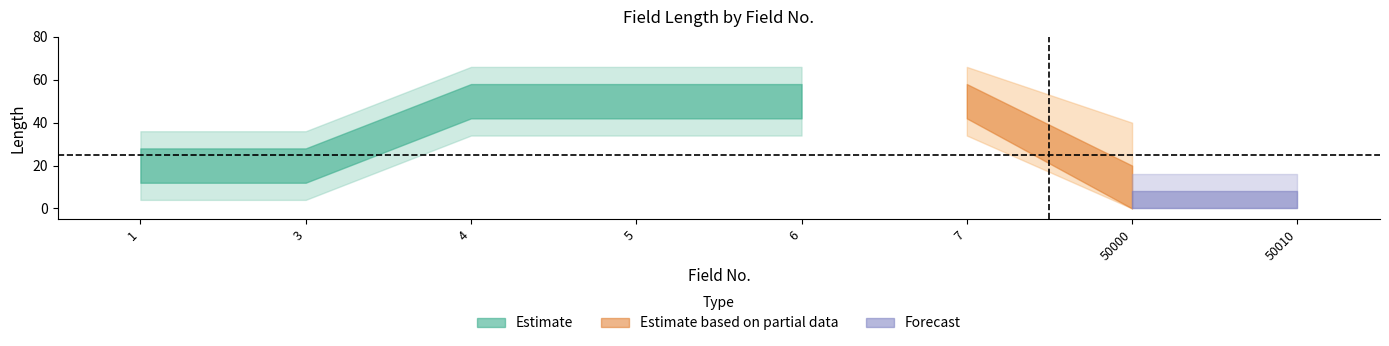

Does the chart have visible grid lines?

No